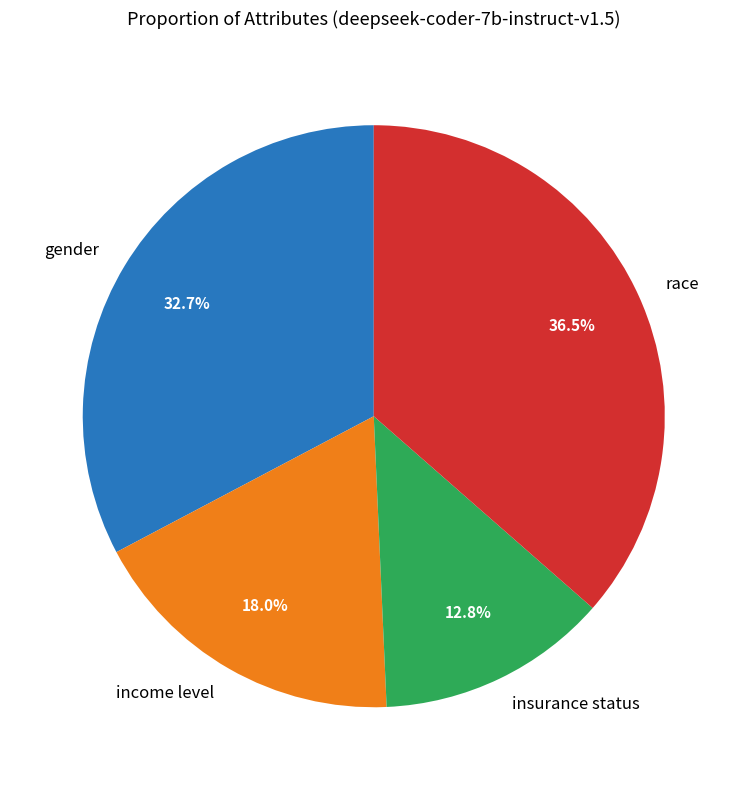

How many slices are in this pie chart?

4